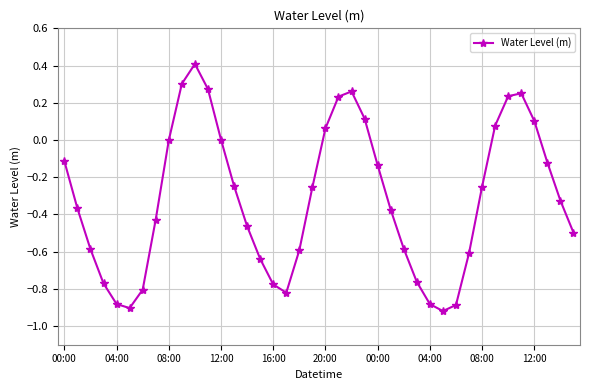

What is the difference between the maximum and minimum values?

1.3